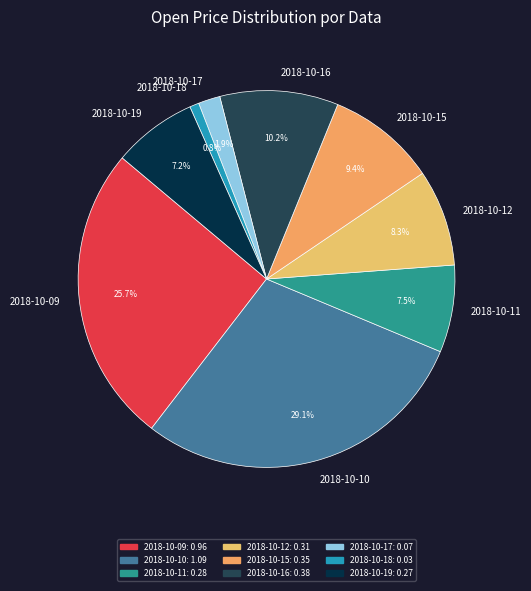

Between 2018-10-15 and 2018-10-09, which is larger?

2018-10-09